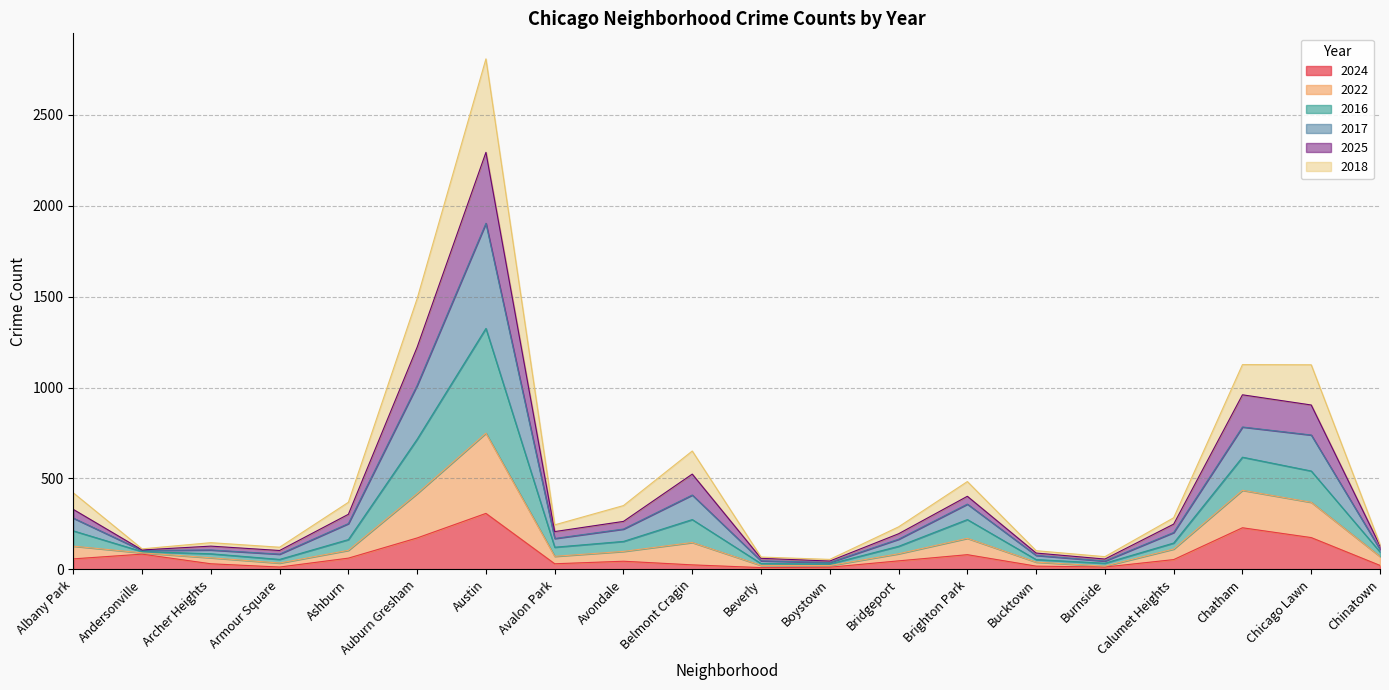

Between Boystown and Austin, which is larger?

Austin